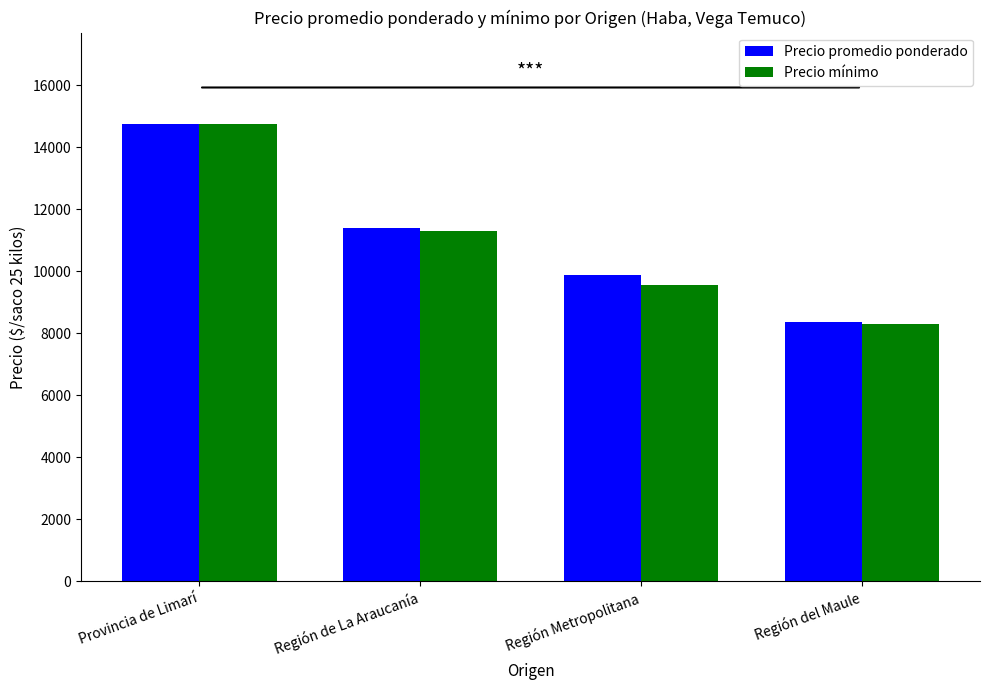

How many categories are shown in the chart?

4